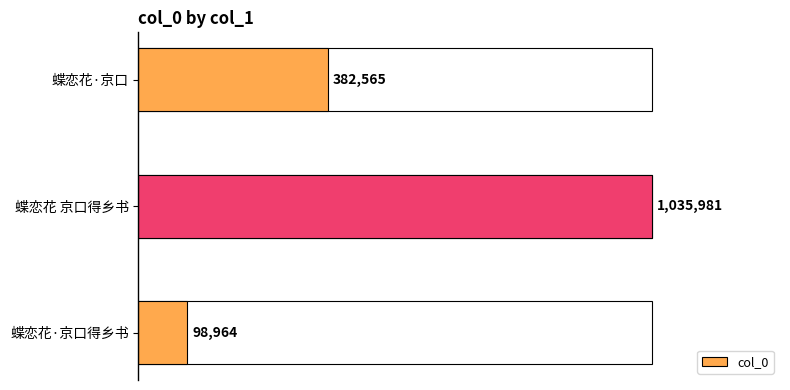

Does the chart contain any negative values?

No